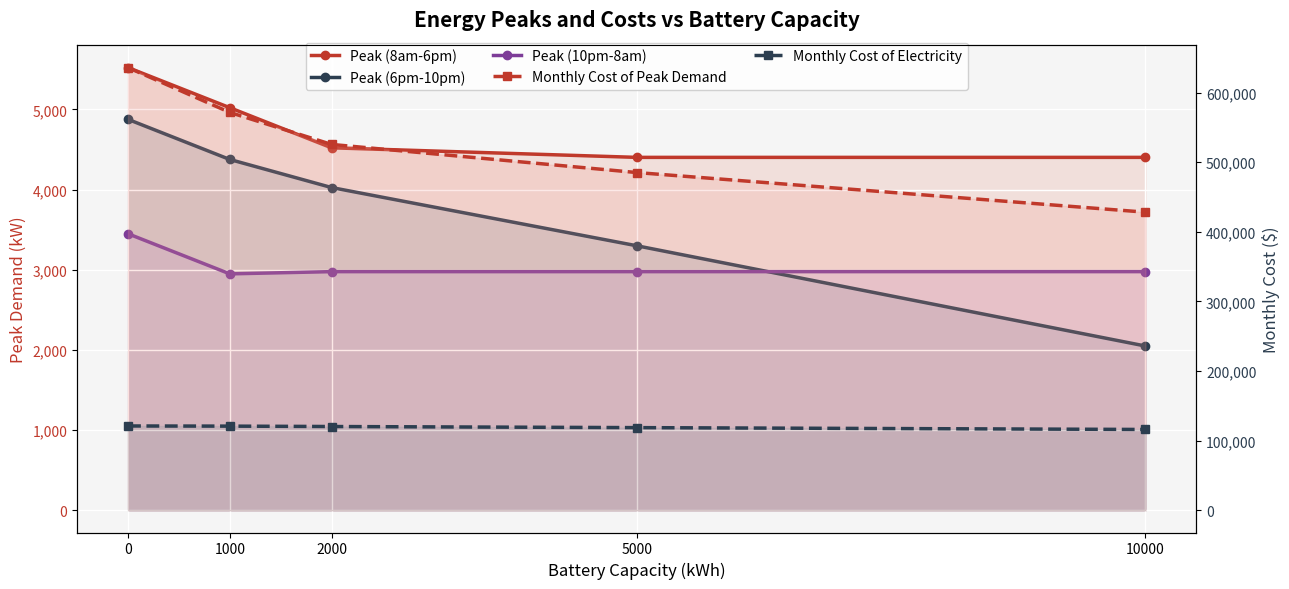

What is the sum of the Peak (8am-6pm) values at 5000 and 2000?

8920.9